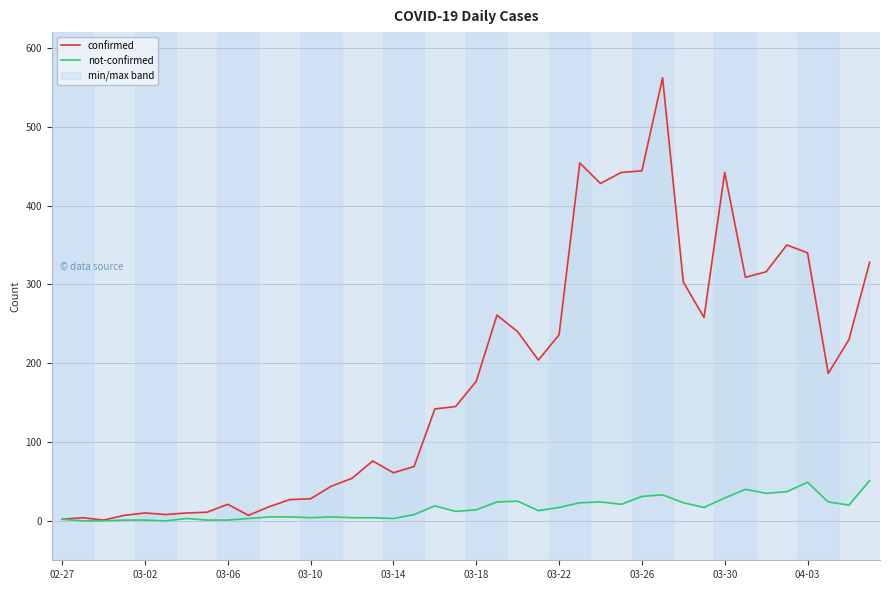

Is this an area chart (filled region under the line)?

No